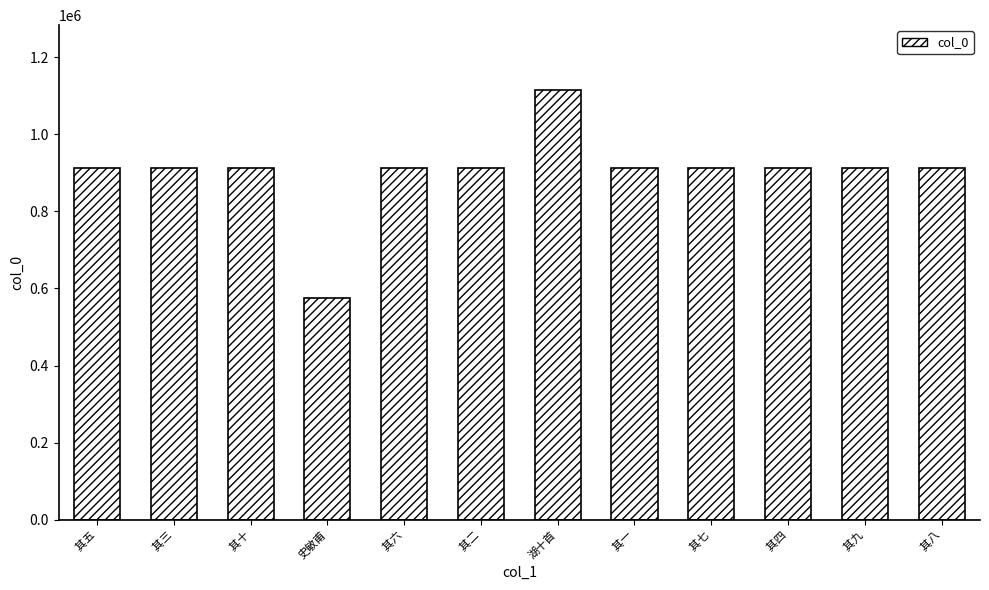

At which category does the chart reach its minimum across all series?

史敏甫